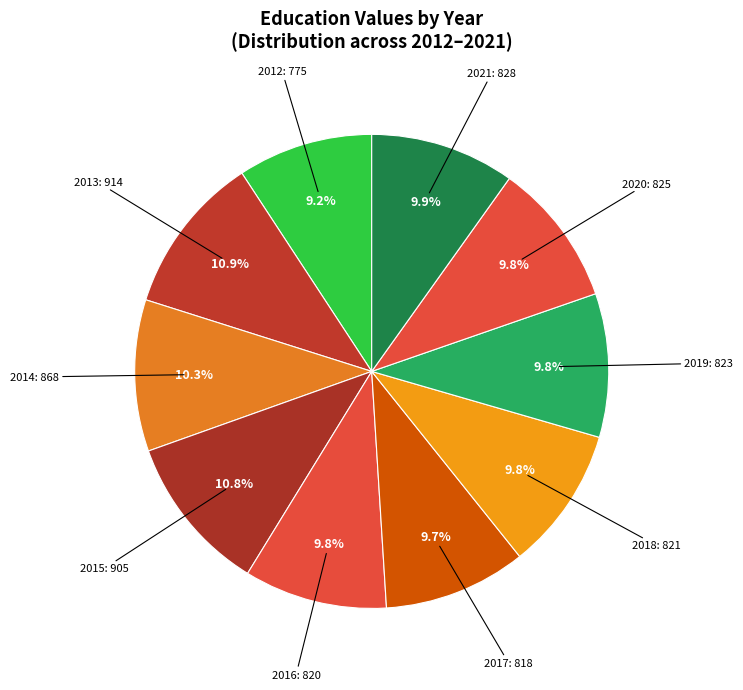

Approximately how many times larger is the value at 2015 compared to 2012?

1.2